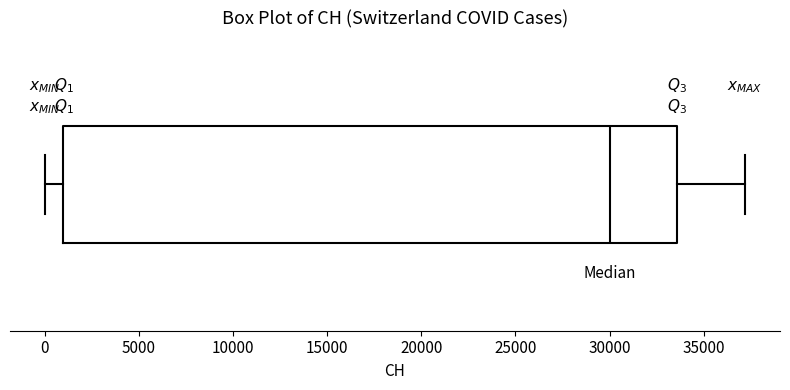

Read this box plot against the x-axis: the position of the median line, the range covered by the box, and the ends of both whiskers. The values are not printed on the chart, so give them approximately, as read against the axis.

median 30000, box 1000 to 33500, whiskers 0 to 37000